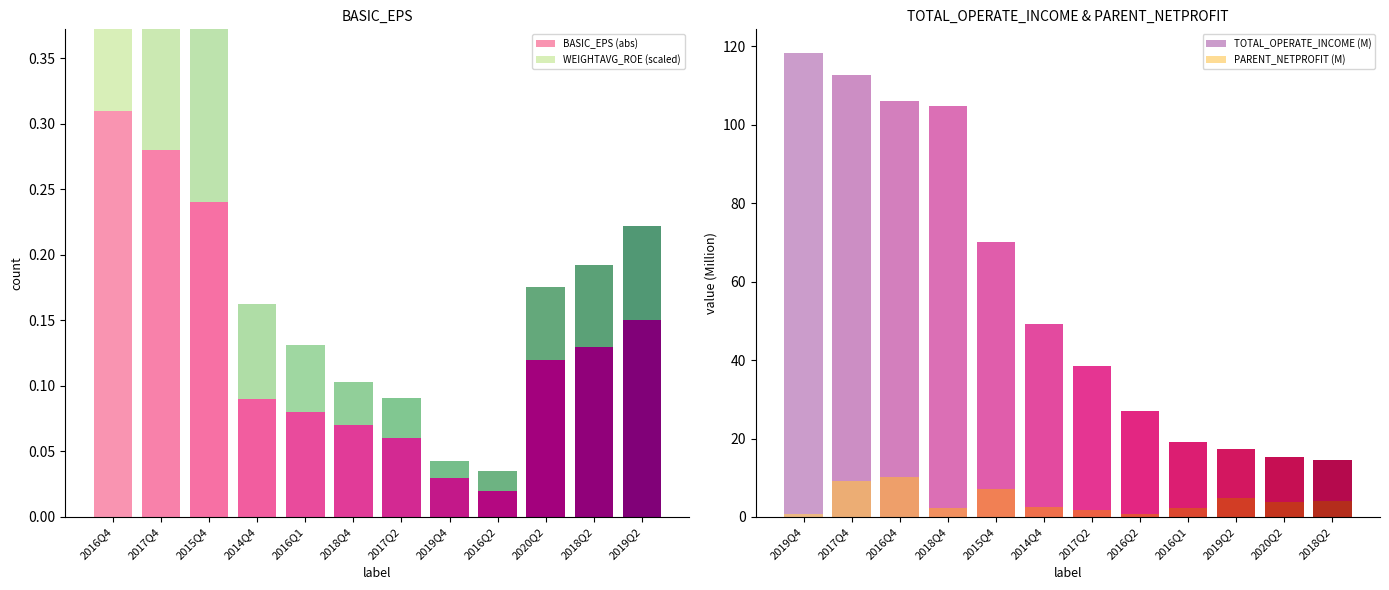

What is the sum of all PARENT_NETPROFIT (M) values?

50.4